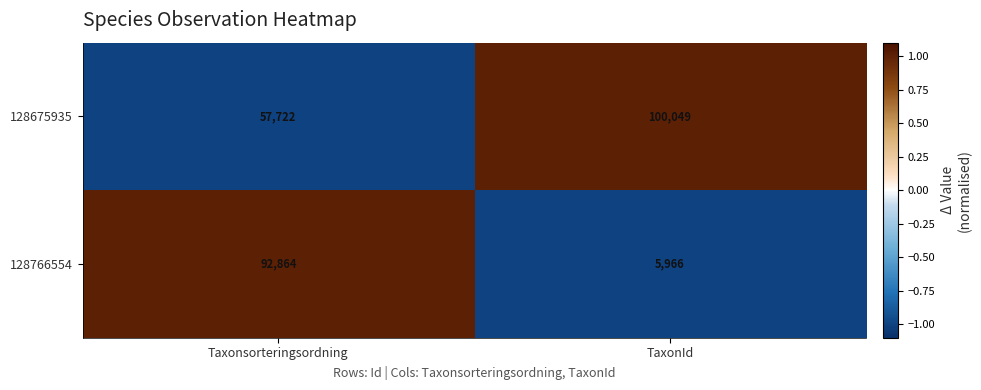

What is the difference between the highest and lowest values at TaxonId?

94083